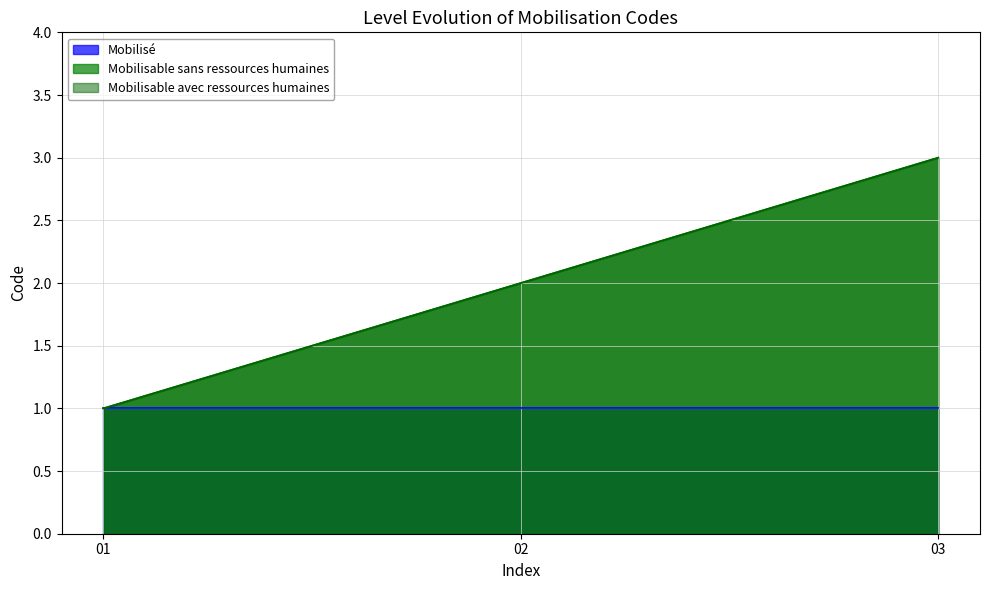

Which label corresponds to the largest value in the chart?

3